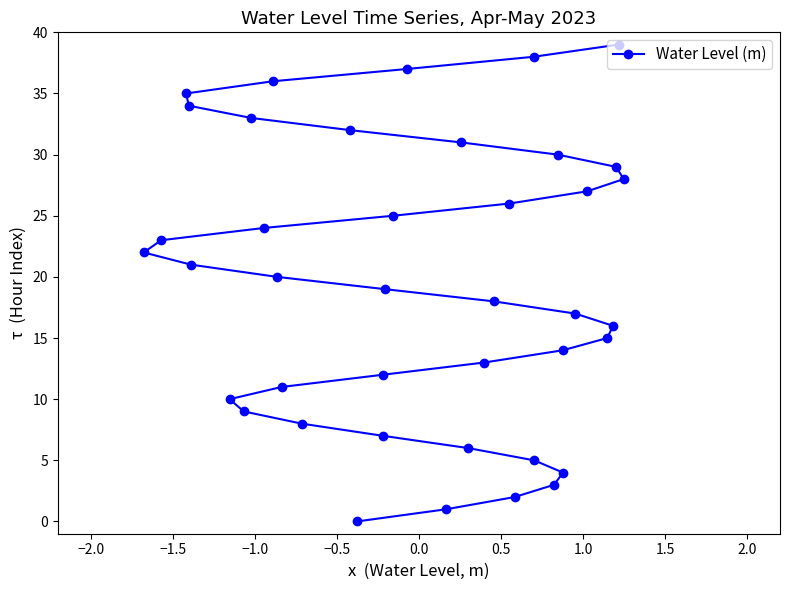

Reading right to left, list all the values displayed in this chart.

28	39	29	16	15	27	17	4	14	30	3	5	38	2	26	18	13	6	31	1	37	25	19	7	12	0	32	8	11	20	36	24	33	9	10	21	34	35	23	22